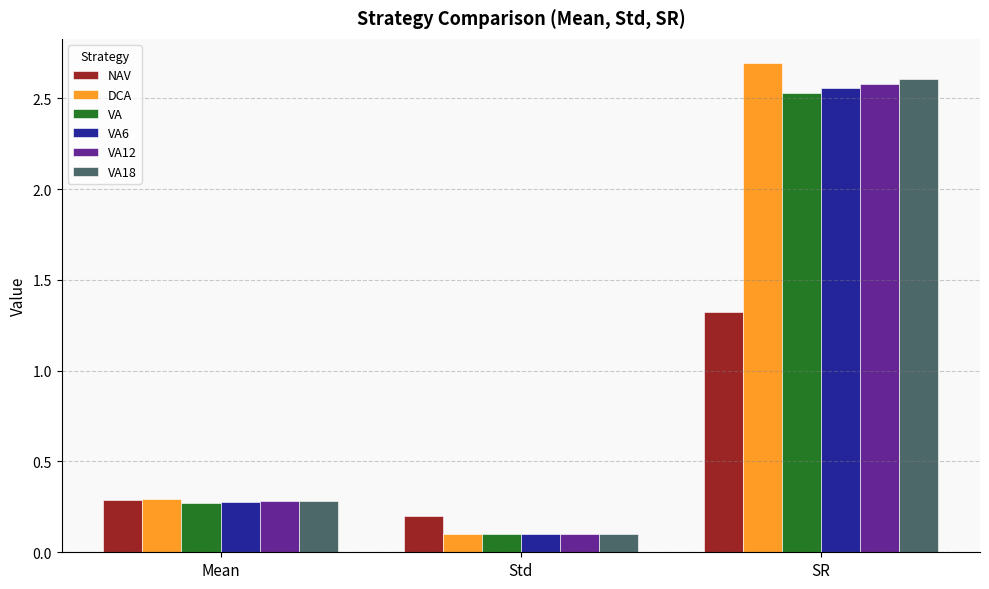

The VA18 series shows 0.0 at Std. True or false?

False